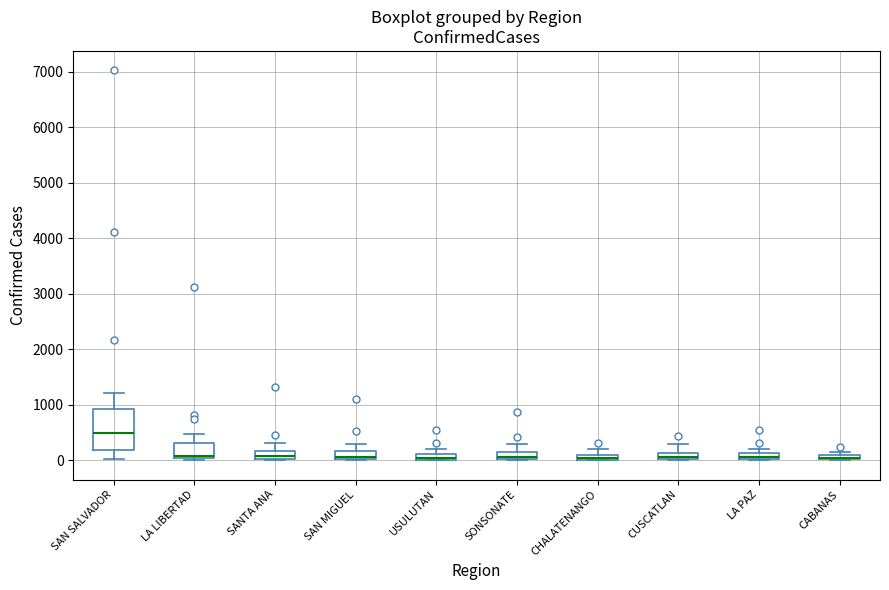

Where is the lower edge of the box for CHALATENANGO on the y-axis? The values are not printed on the chart, so give them approximately, as read against the axis.

0